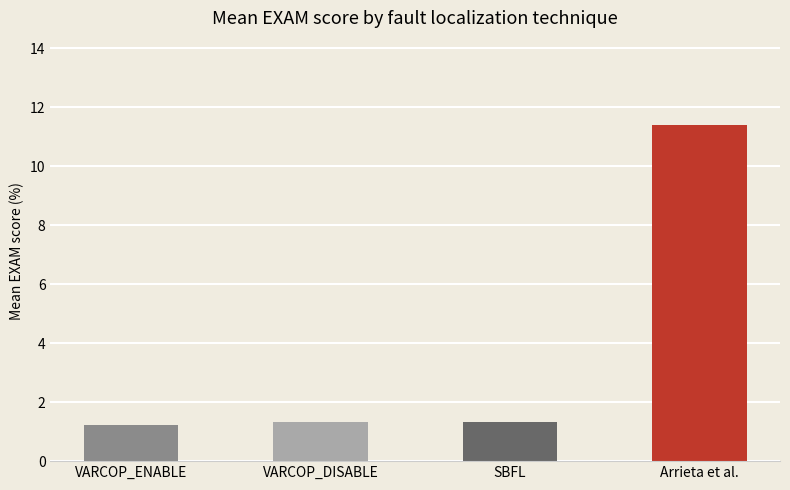

Which series has the widest spread of values?

Arrieta et al.:EXAM